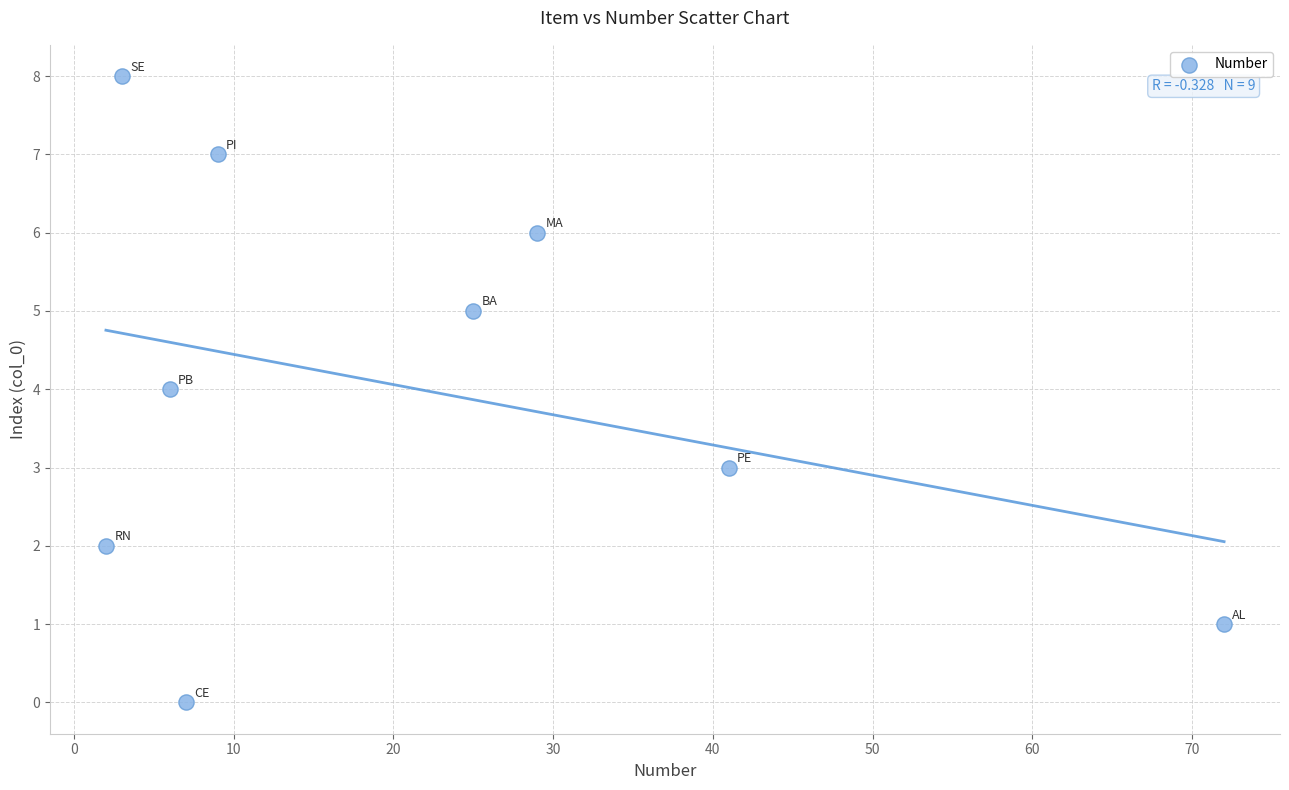

What is the range of X values (max minus min)?

70